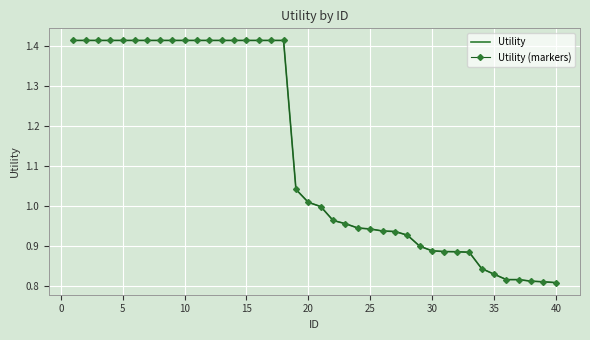

Reading left to right, what are all the values shown in this chart?

Utility: 1.4	1.4	1.4	1.4	1.4	1.4	1.4	1.4	1.4	1.4	1.4	1.4	1.4	1.4	1.4	1.4	1.4	1.4	1.0	1.0	1.0	1.0	1.0	0.9	0.9	0.9	0.9	0.9	0.9	0.9	0.9	0.9	0.9	0.8	0.8	0.8	0.8	0.8	0.8	0.8
Utility (markers): 1.4	1.4	1.4	1.4	1.4	1.4	1.4	1.4	1.4	1.4	1.4	1.4	1.4	1.4	1.4	1.4	1.4	1.4	1.0	1.0	1.0	1.0	1.0	0.9	0.9	0.9	0.9	0.9	0.9	0.9	0.9	0.9	0.9	0.8	0.8	0.8	0.8	0.8	0.8	0.8